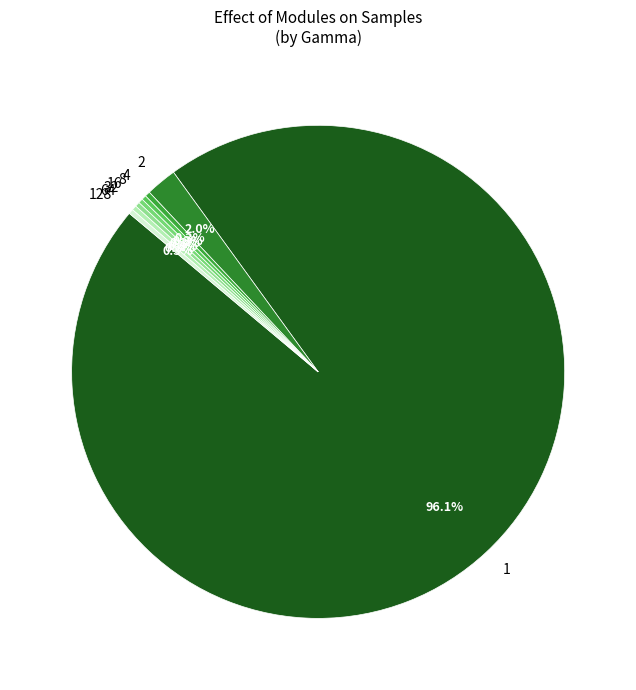

Does 1 account for over 50% of the chart?

Yes